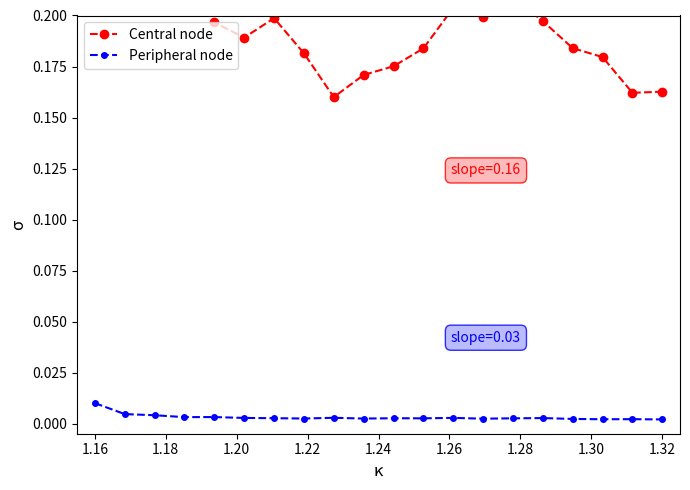

True or false: Peripheral node has a value of 0.0 at 14.

False